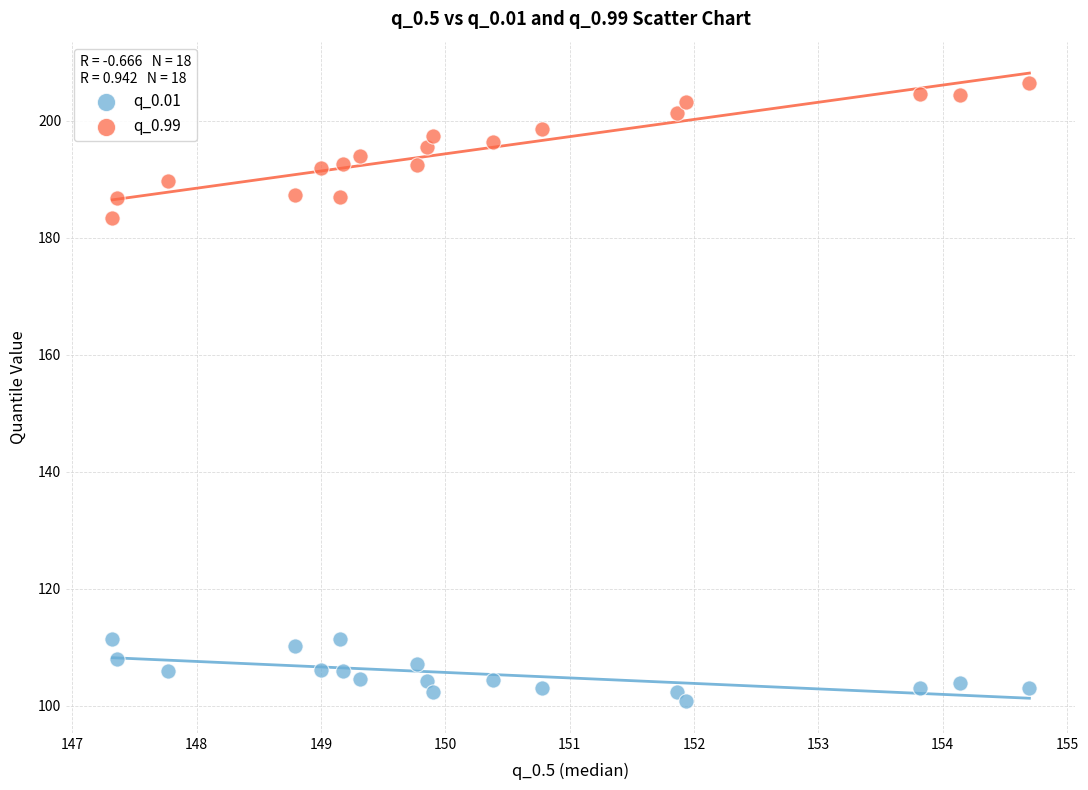

Which series contains the highest Y value?

q_0.99